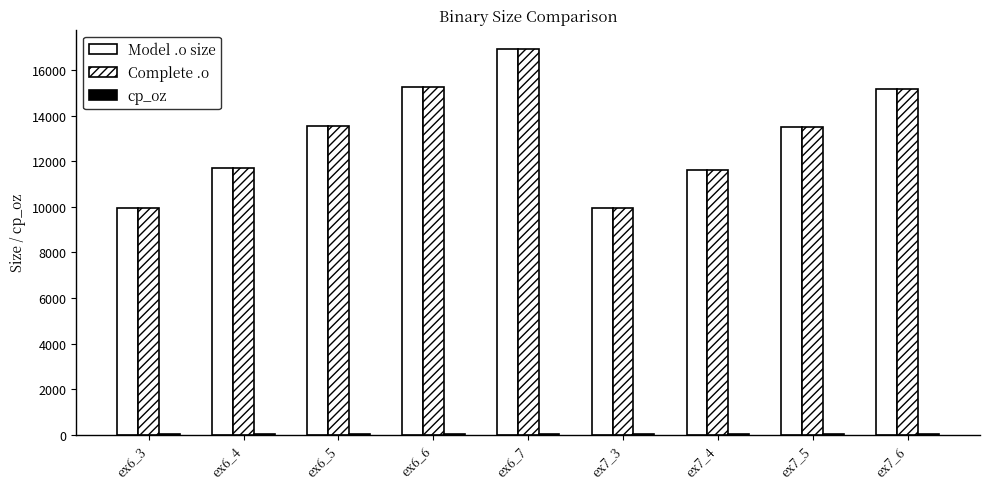

How many data points does each series have?

9